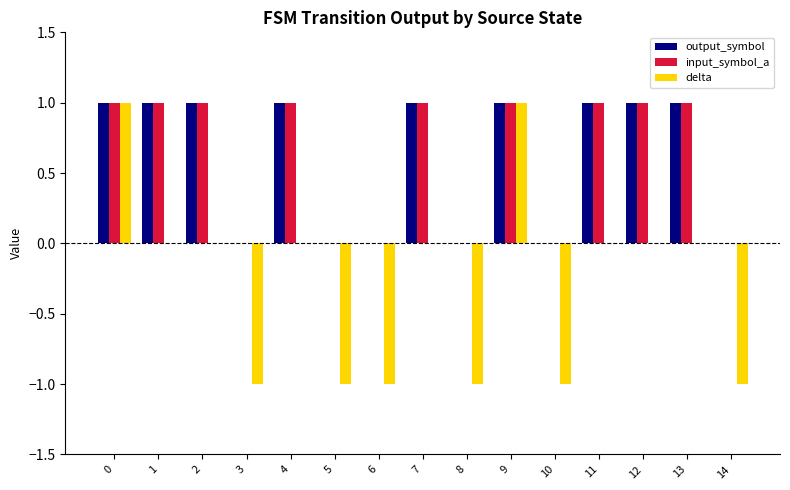

Is the value of input_symbol_a at 4 greater than the value of delta at 10?

Yes